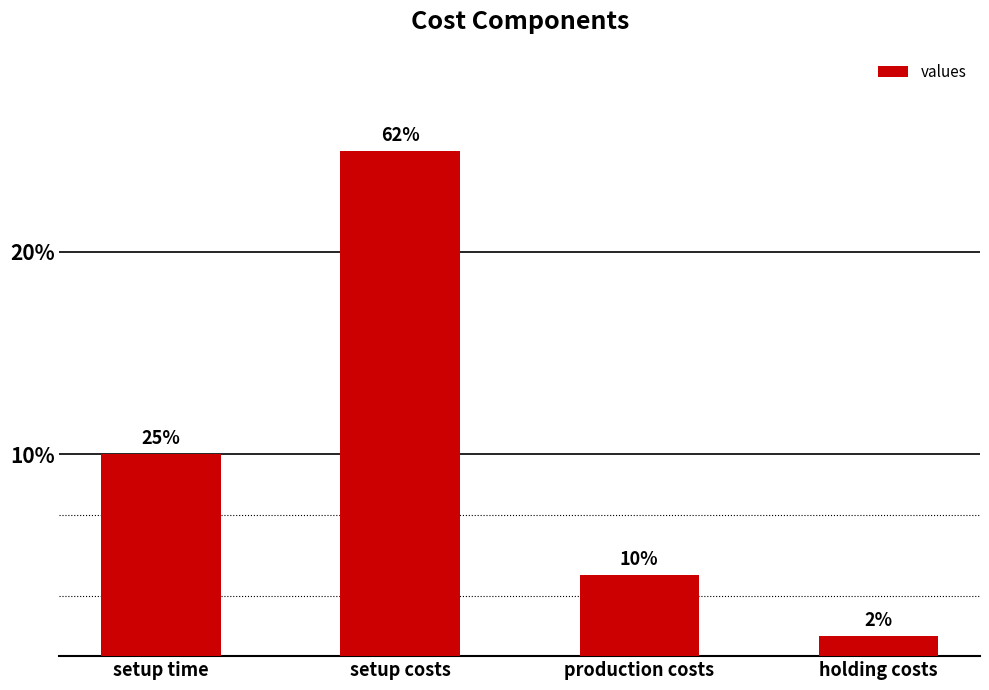

How many data points does each series have?

4